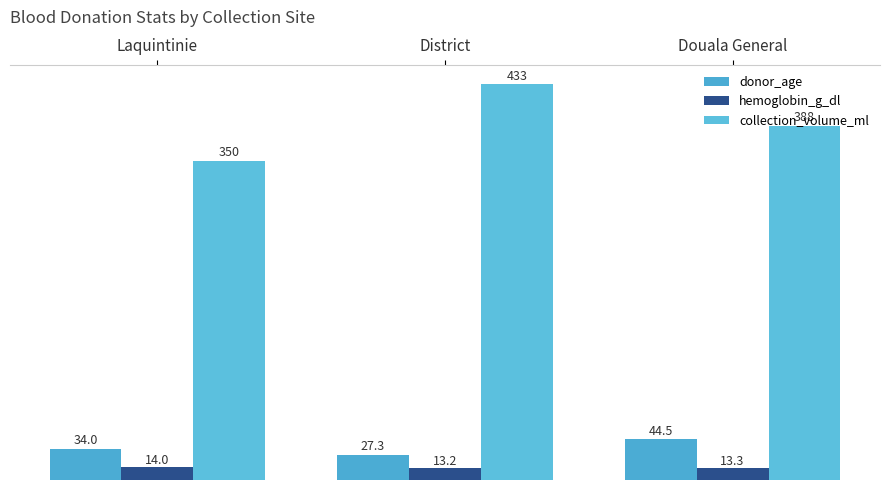

At which label does collection_volume_ml reach its peak?

District